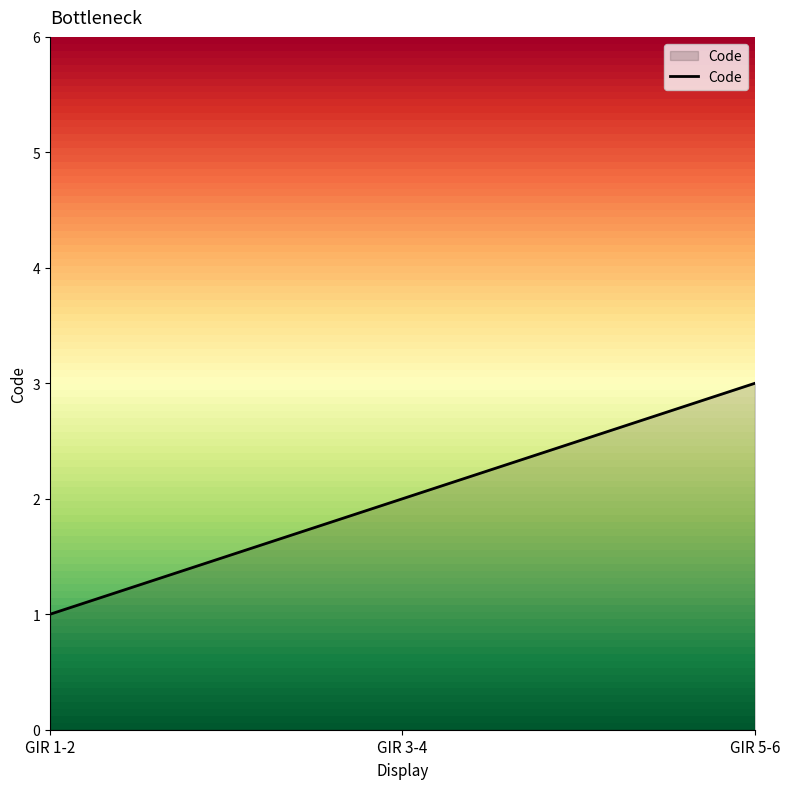

What is the sum of all values?

6